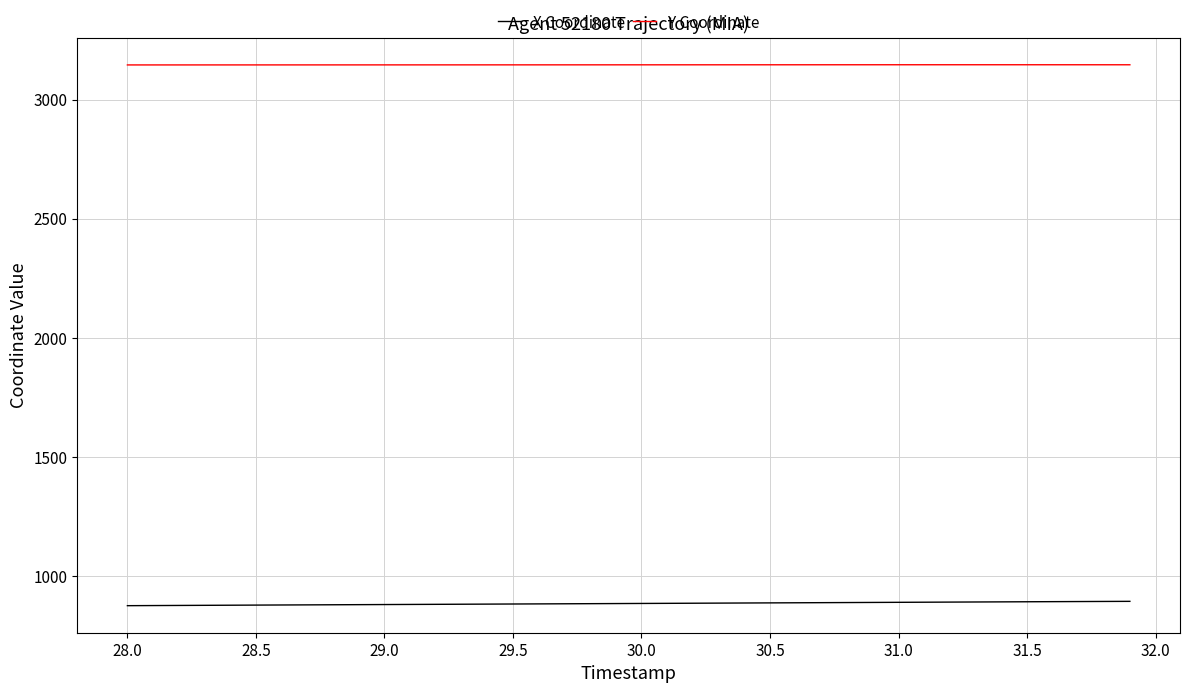

What is the minimum value shown in the chart?

874.8